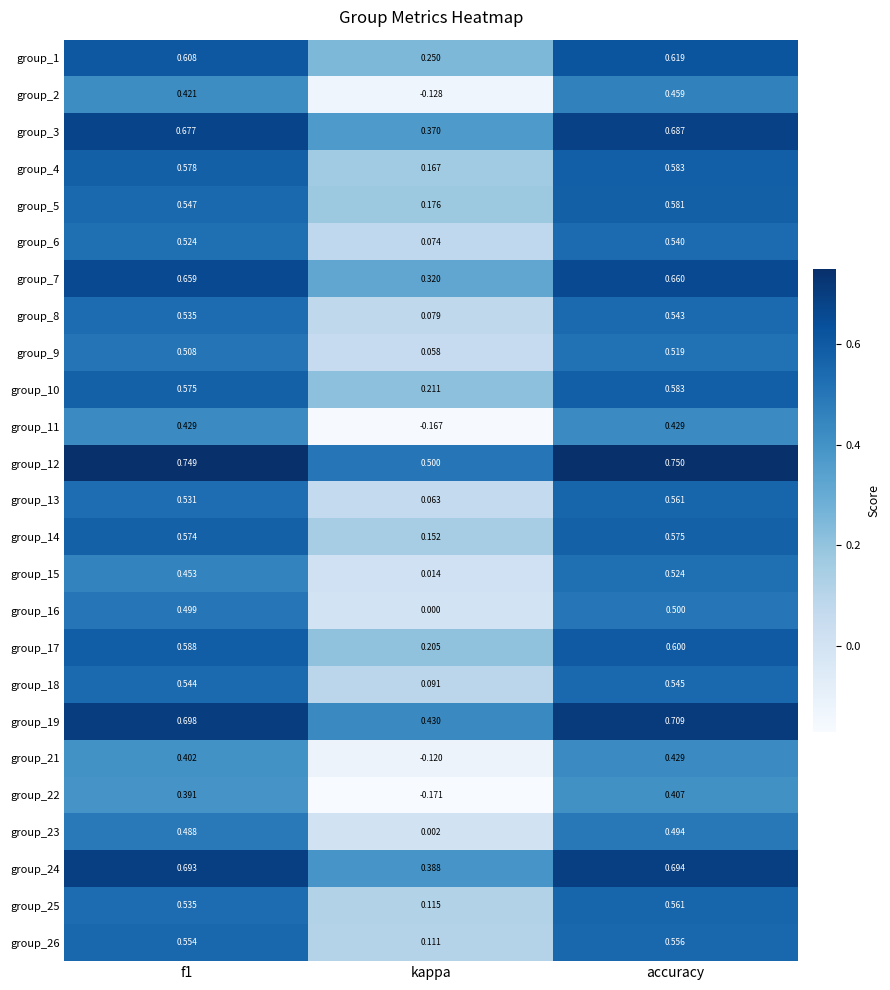

At which category does the chart reach its peak across all series?

accuracy